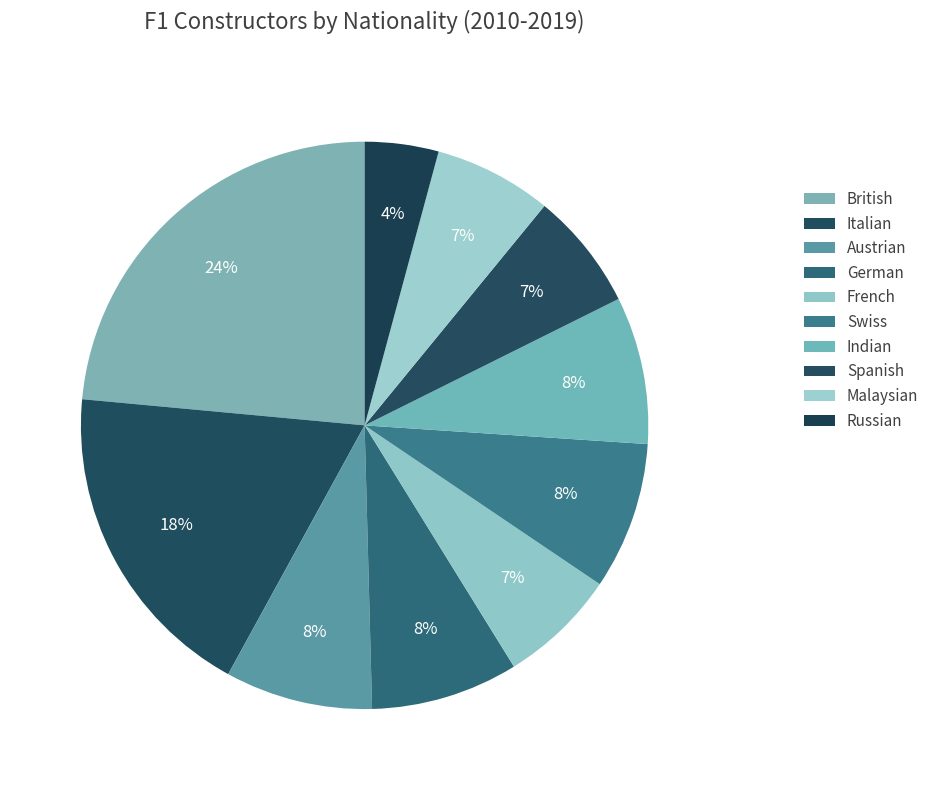

How many segments does this pie chart have?

10